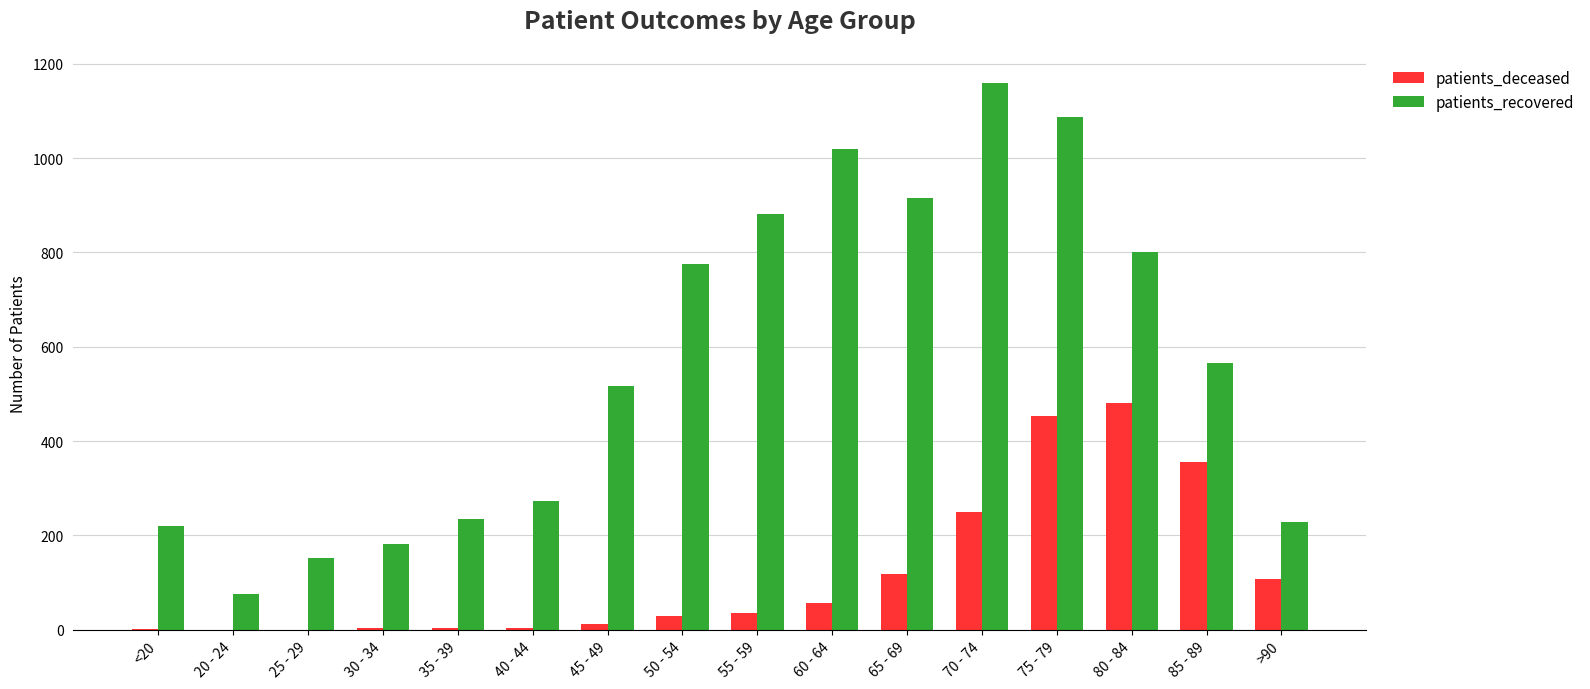

Count the number of data series in this chart.

2